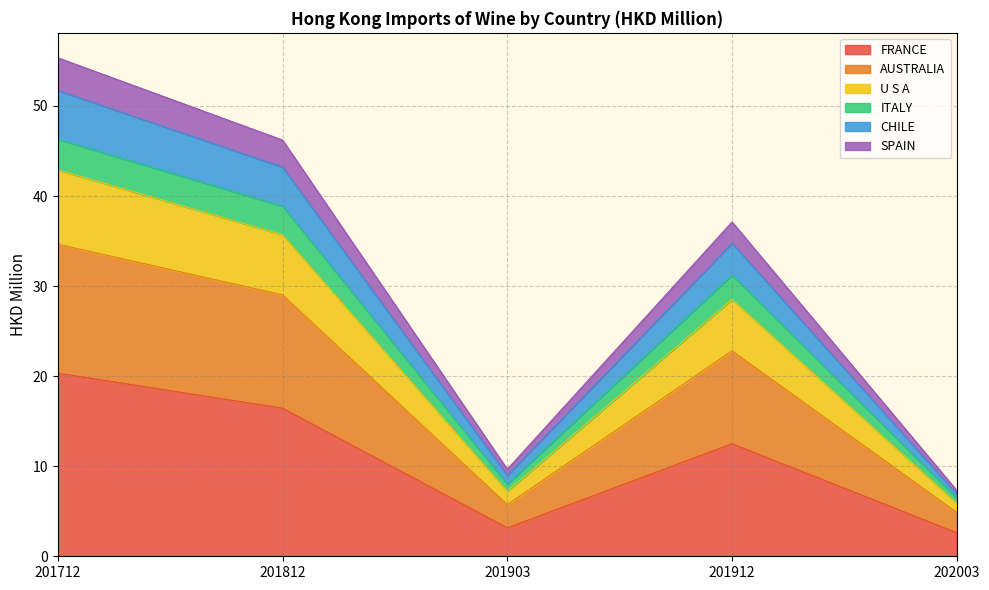

What are all the series names shown in the legend?

FRANCE, AUSTRALIA, U S A, ITALY, CHILE, SPAIN